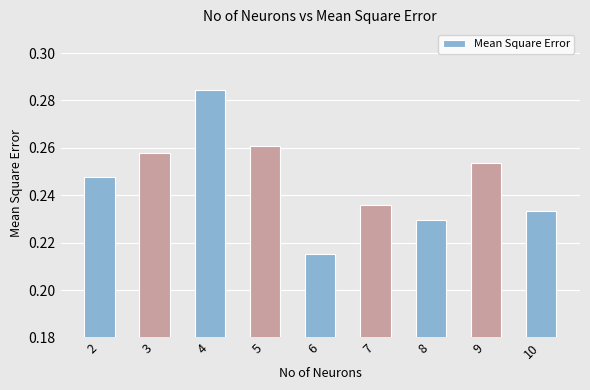

How many values are between 0 and 1?

9